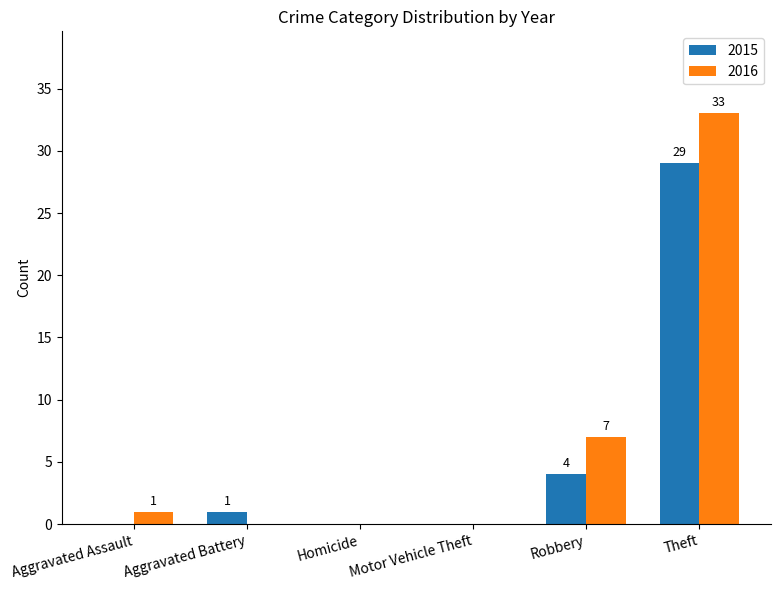

Which series changed the most between Motor Vehicle Theft and Theft?

2016